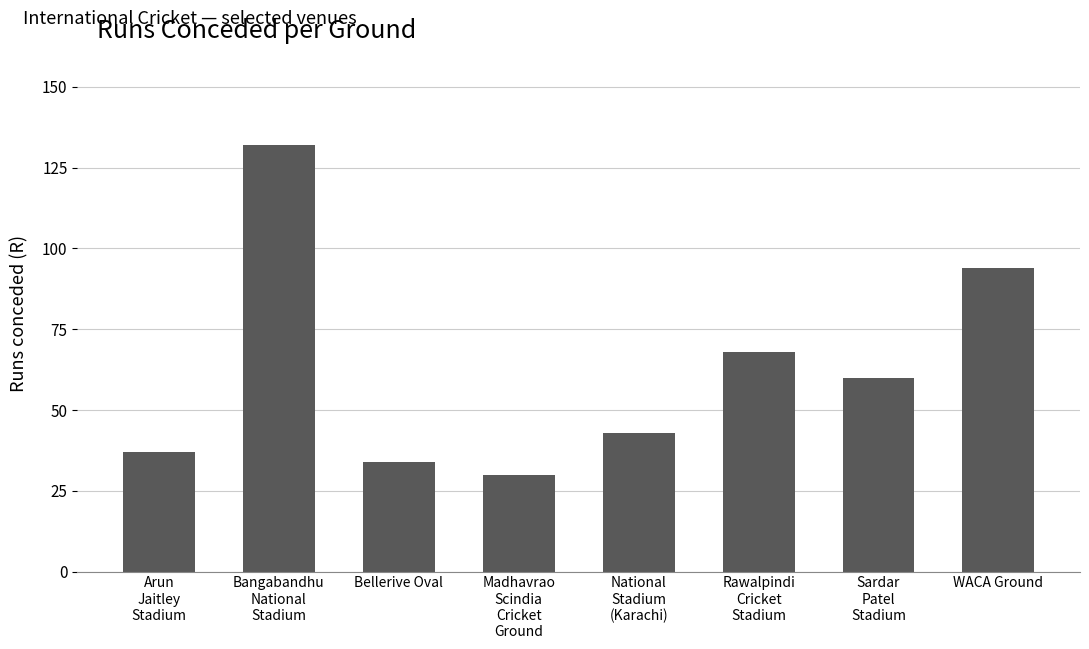

What is the label of the 3rd bar from the right?

Rawalpindi
Cricket
Stadium